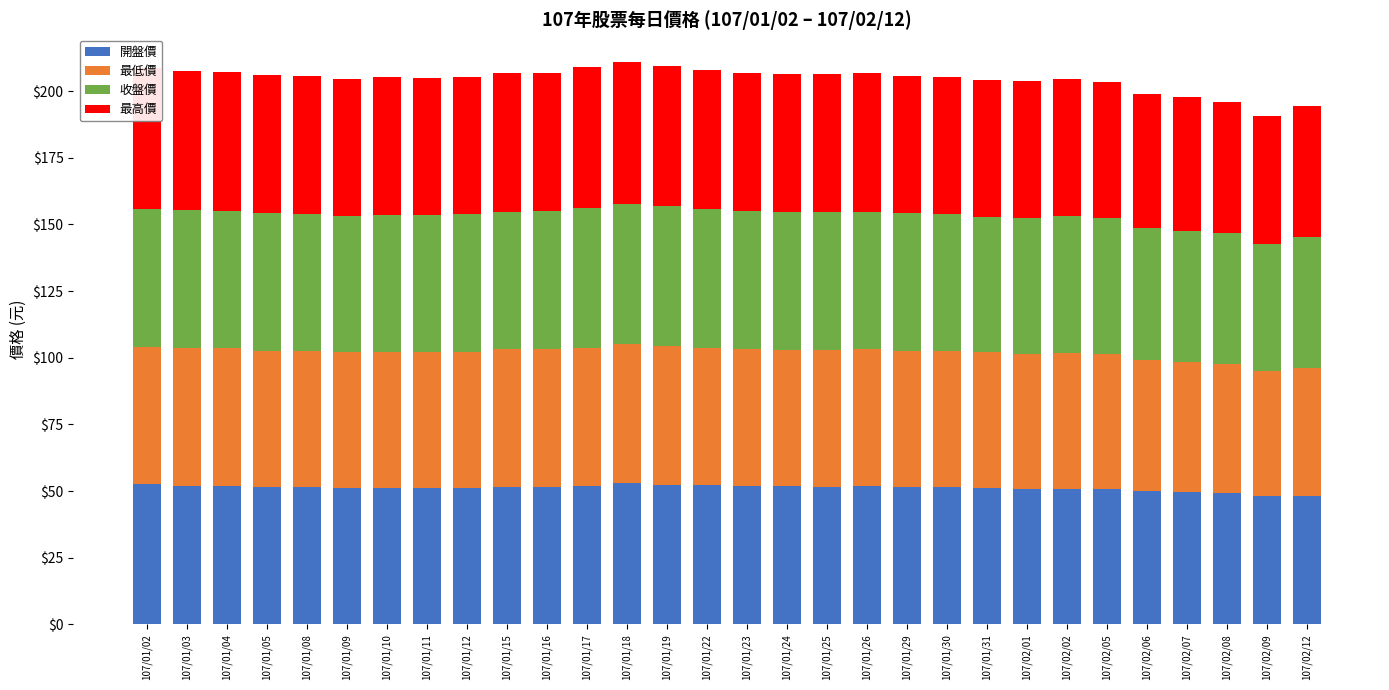

The value of 開盤價 at 107/02/08 is 11.3. True or false?

False